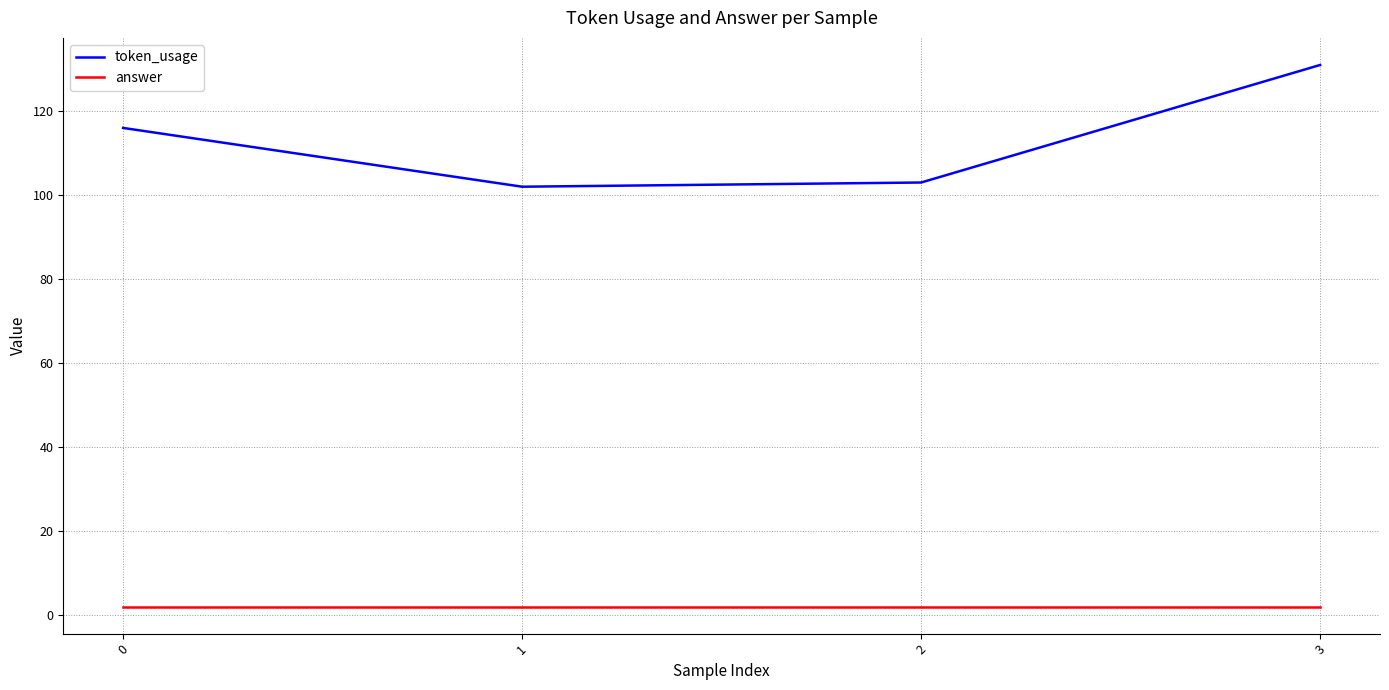

Which series has the widest spread of values?

token_usage